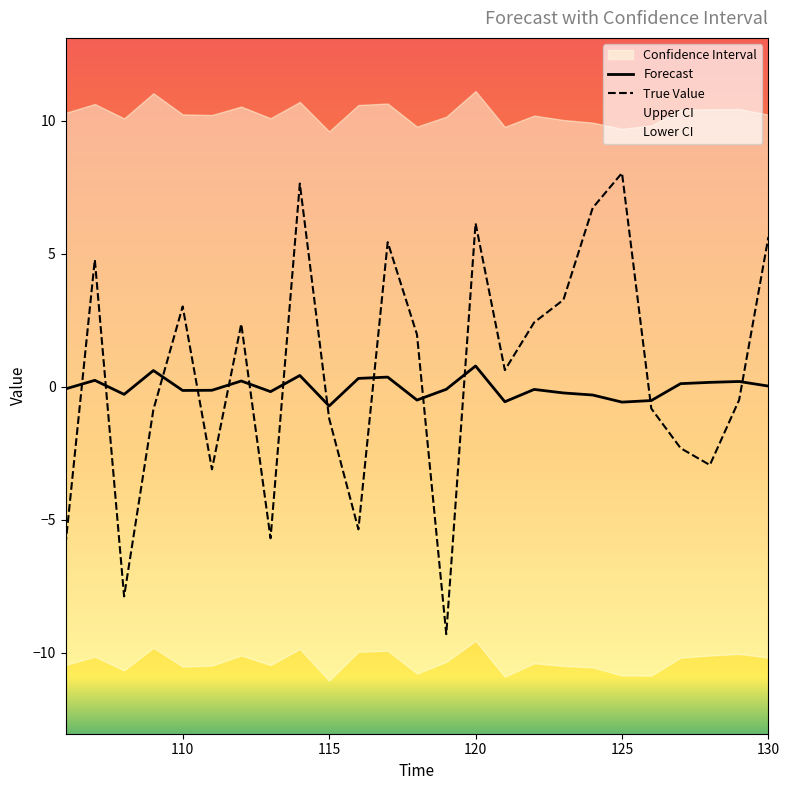

What is the maximum value for True Value?

8.0